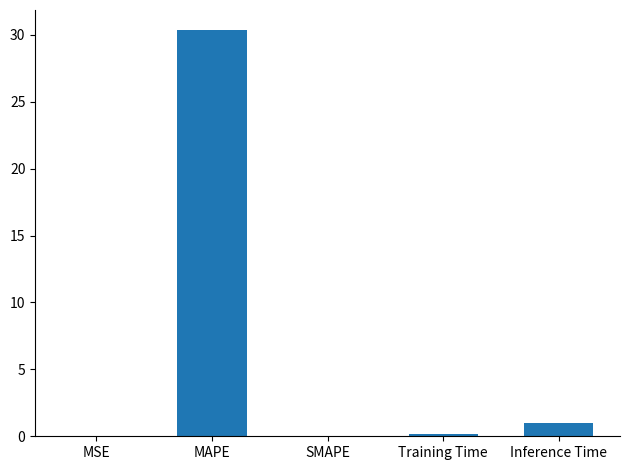

Which label corresponds to the largest value in the chart?

MAPE